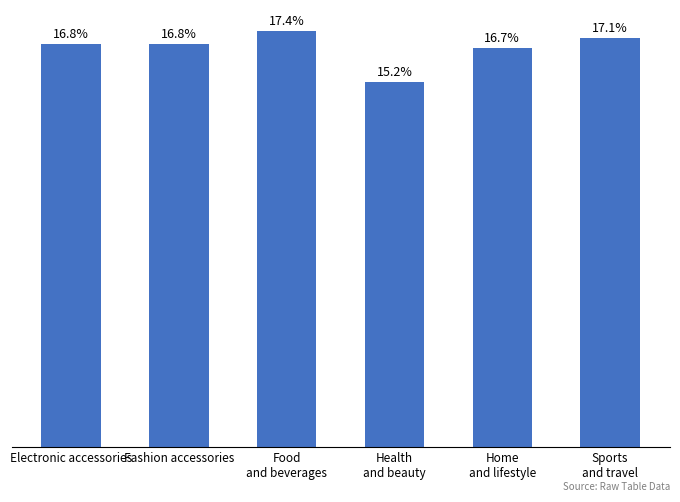

Does the chart contain any negative values?

No